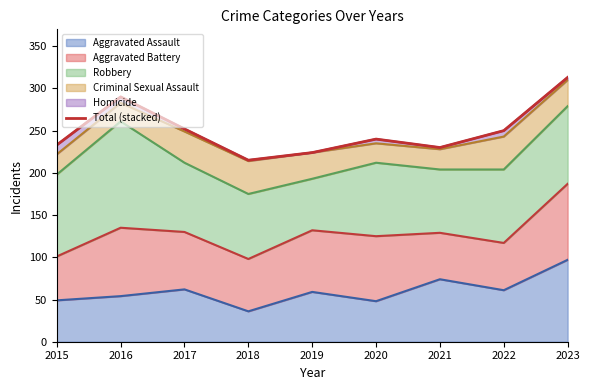

Reading right to left, what are all the values shown in this chart?

2023=313	2022=250	2021=230	2020=240	2019=224	2018=215	2017=252	2016=290	2015=233